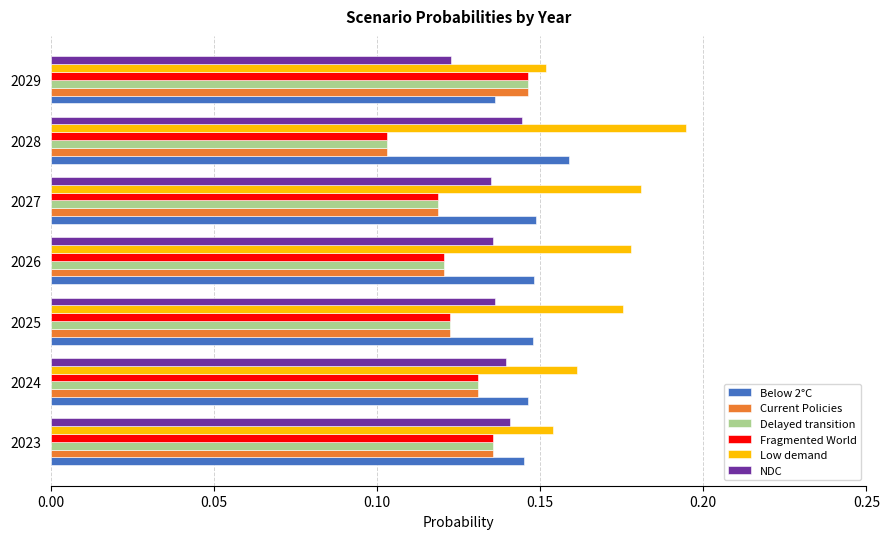

At which label does Fragmented World reach its peak?

2029